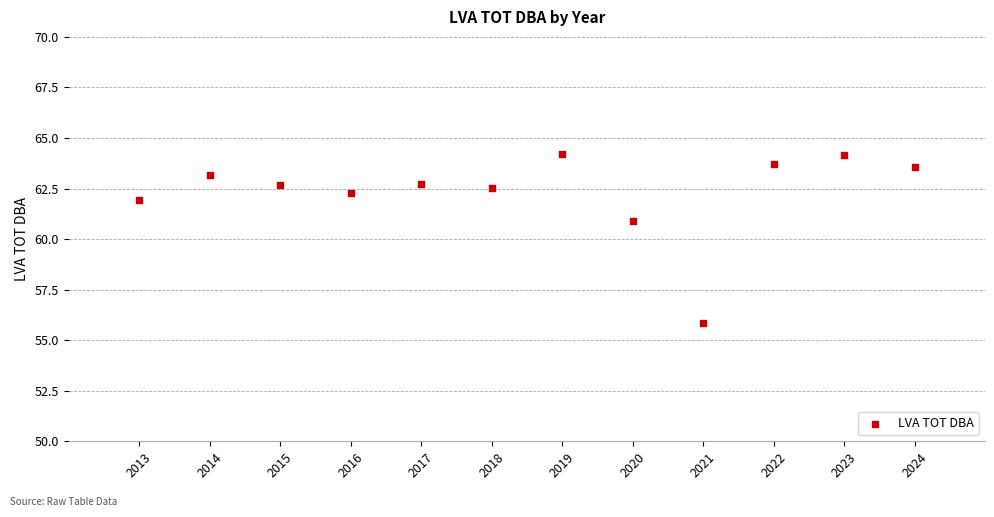

What Y value in the scatter plot is closest to 60?

60.9